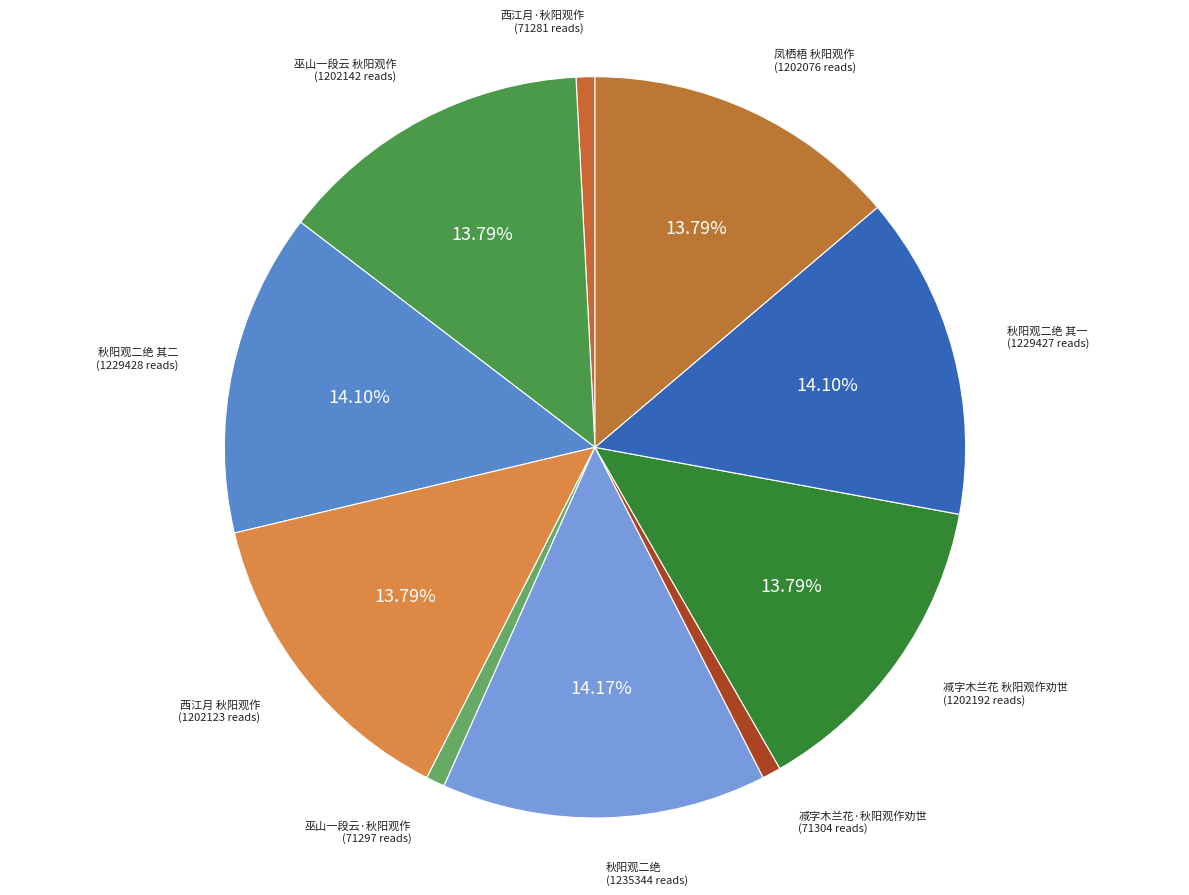

Count the number of slices in the pie.

10